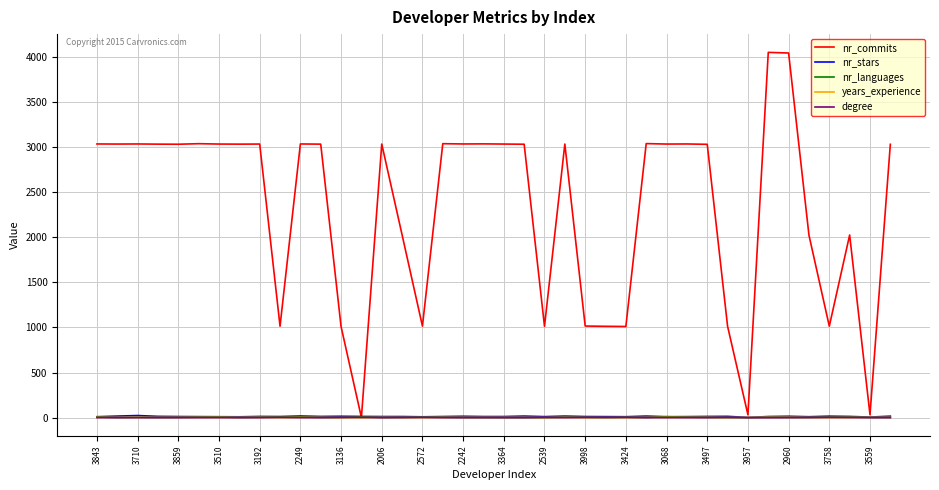

Which series has the largest total across all categories?

nr_commits